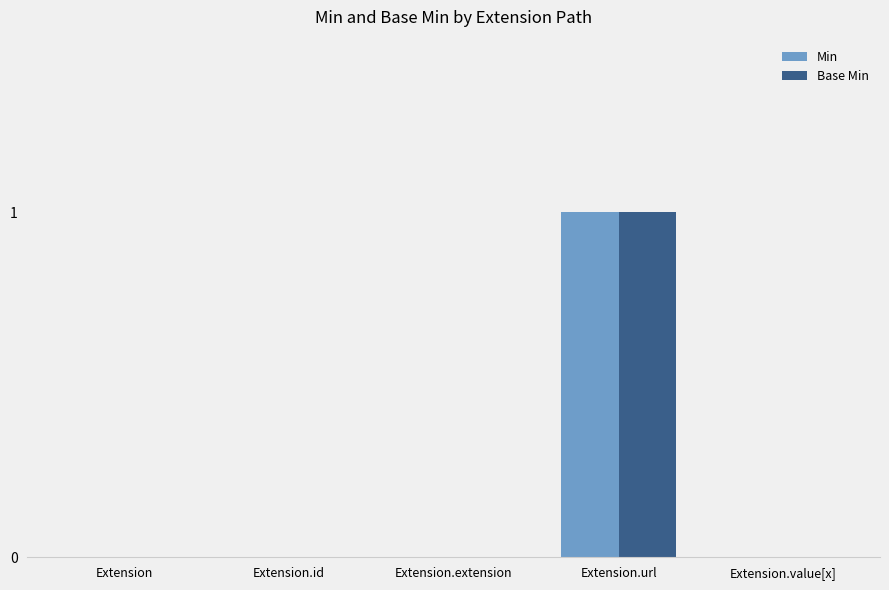

Reading left to right, what are all the values shown in this chart?

Min: Extension=0	Extension.id=0	Extension.extension=0	Extension.url=1	Extension.value[x]=0
Base Min: Extension=0	Extension.id=0	Extension.extension=0	Extension.url=1	Extension.value[x]=0